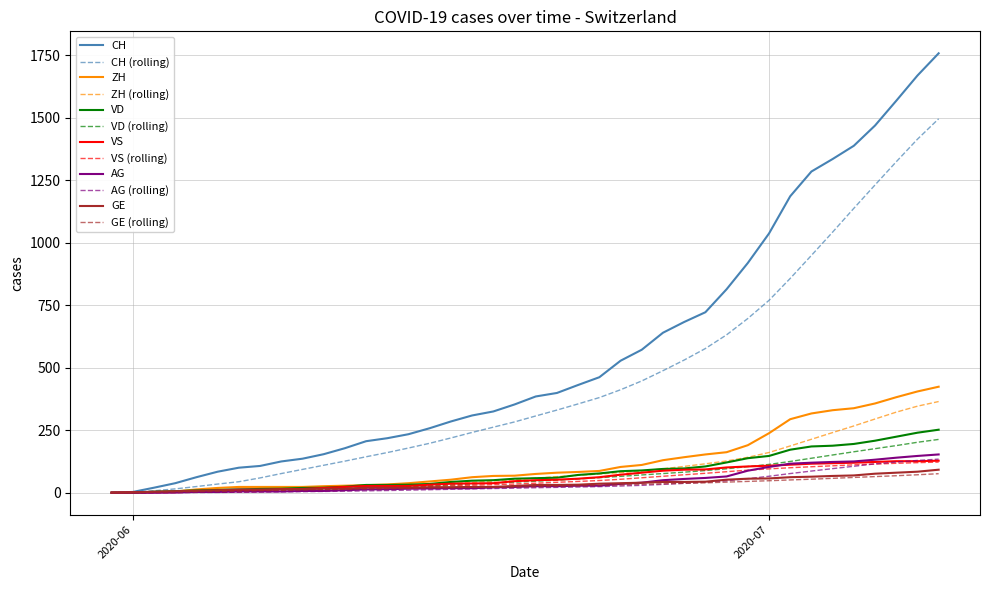

Which series has the largest range (max minus min)?

CH